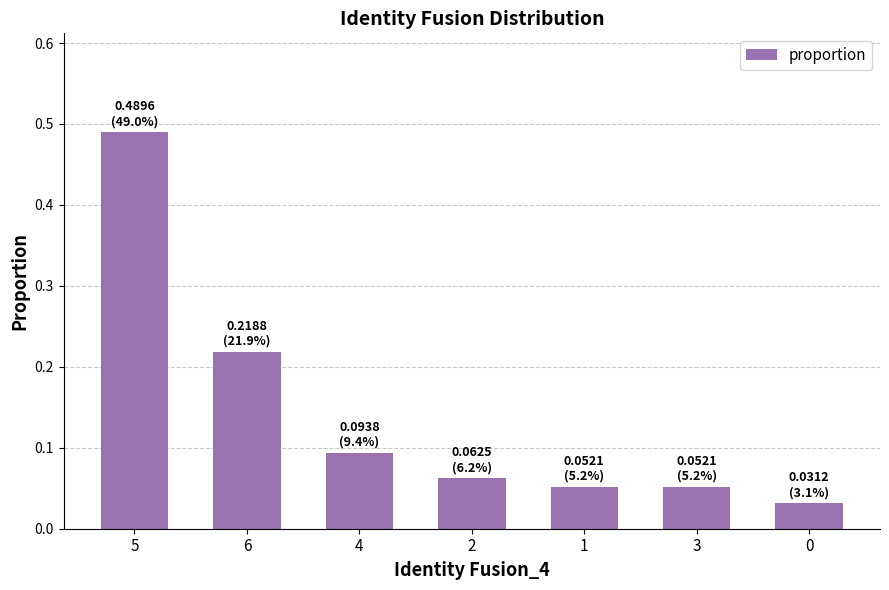

Is it true that the value at 5 is 0.8?

False